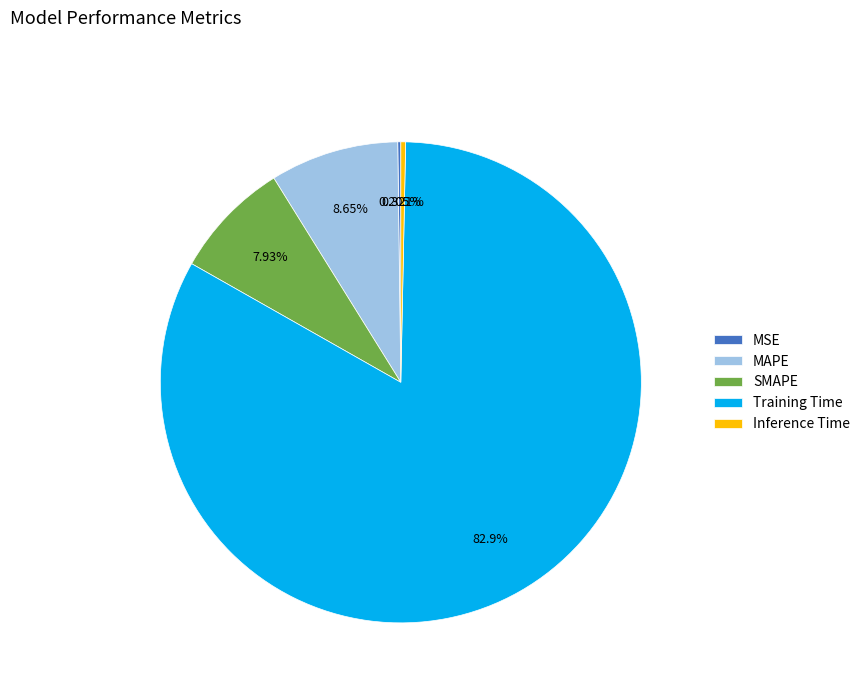

Which slice represents more than half of the pie?

Training Time